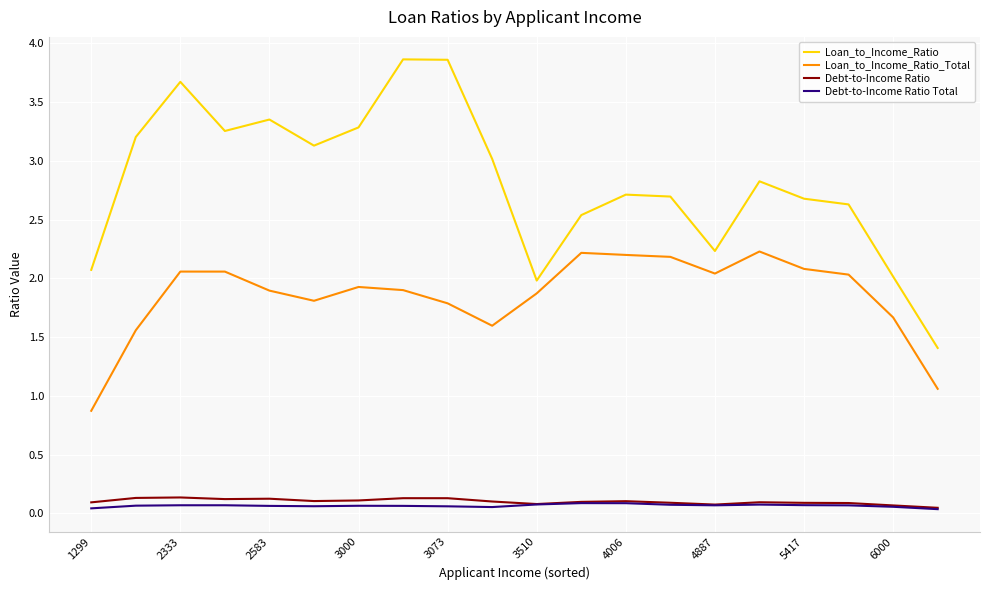

True or false: Loan_to_Income_Ratio_Total and Debt-to-Income Ratio Total intersect in this chart.

False